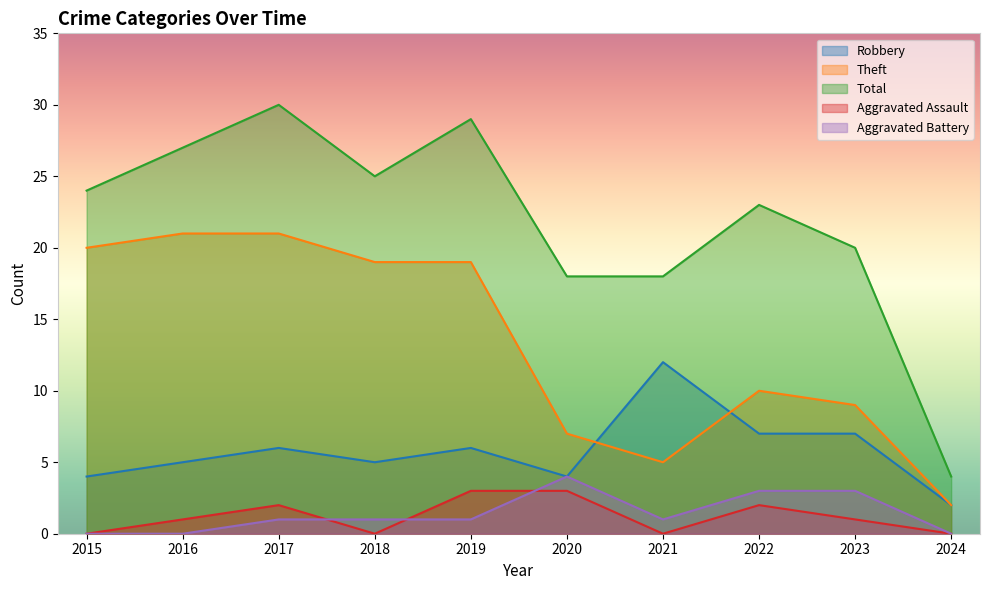

Which series has the widest spread of values?

Total